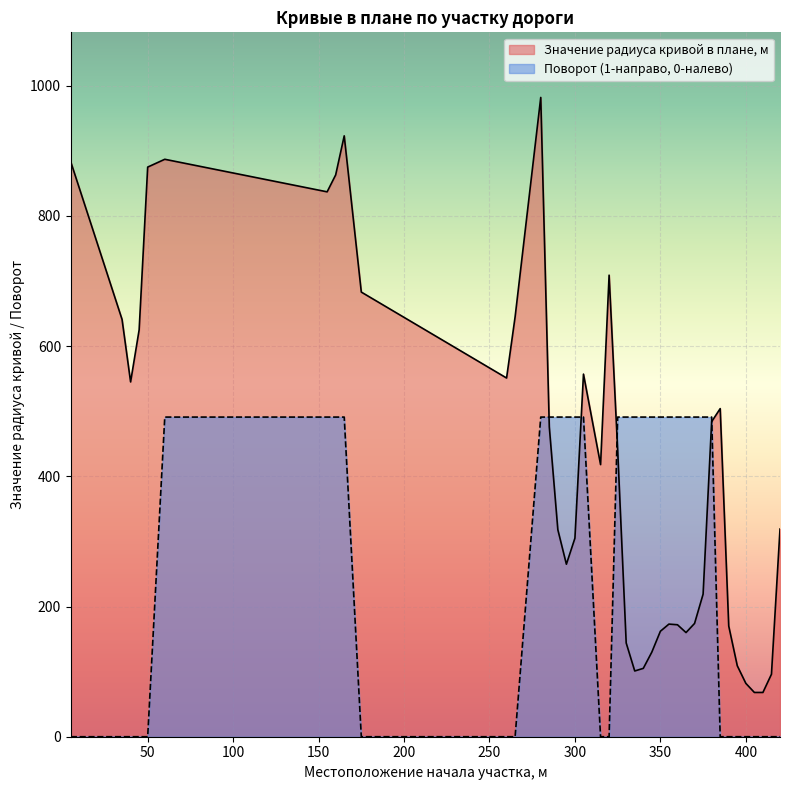

True or false: Поворот (1-направо, 0-налево) has a value of 0 at 320.

True